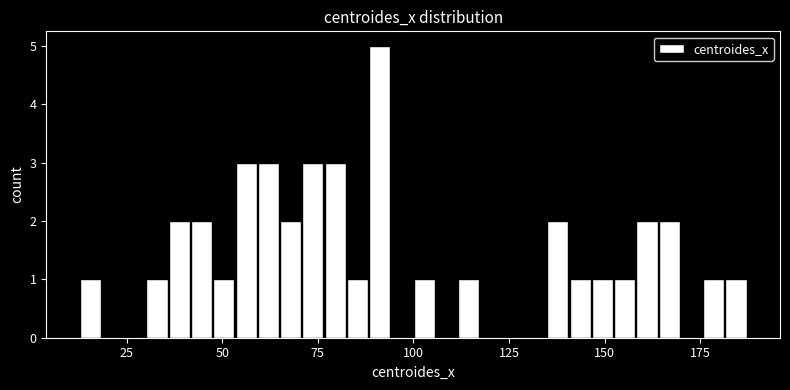

Around what value on the x-axis is the tallest bar? Give the approximate position of its centre, as read against the axis.

90